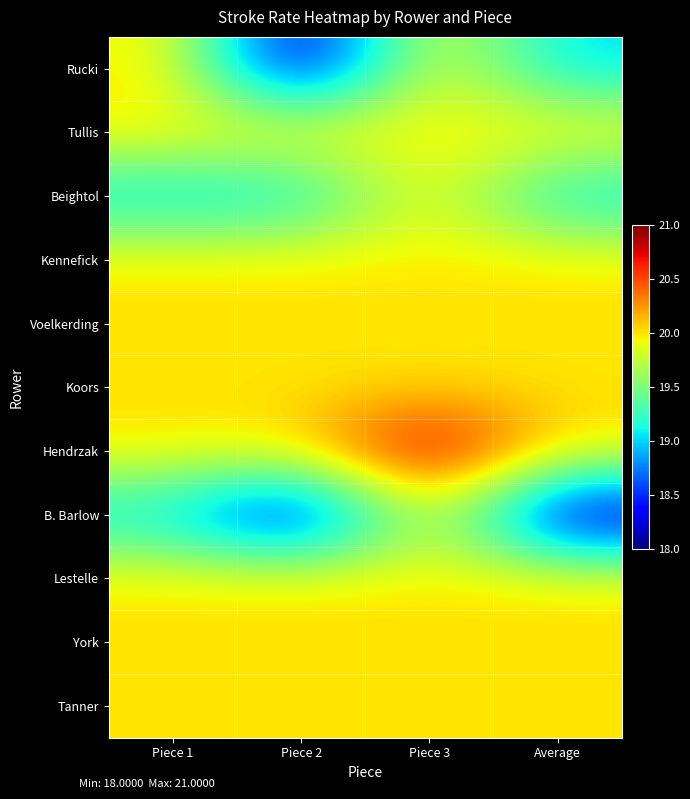

Reading left to right, what are all the values shown in this chart?

Rucki: Piece 1=20	Piece 2=18	Piece 3=20	Average=19
Tullis: Piece 1=20	Piece 2=20	Piece 3=20	Average=20
Beightol: Piece 1=19	Piece 2=19	Piece 3=20	Average=19
Kennefick: Piece 1=20	Piece 2=20	Piece 3=20	Average=20
Voelkerding: Piece 1=20	Piece 2=20	Piece 3=20	Average=20
Koors: Piece 1=20	Piece 2=20	Piece 3=20	Average=20
Hendrzak: Piece 1=20	Piece 2=20	Piece 3=21	Average=20
B. Barlow: Piece 1=19	Piece 2=18	Piece 3=20	Average=18
Lestelle: Piece 1=20	Piece 2=20	Piece 3=20	Average=20
York: Piece 1=20	Piece 2=20	Piece 3=20	Average=20
Tanner: Piece 1=20	Piece 2=20	Piece 3=20	Average=20